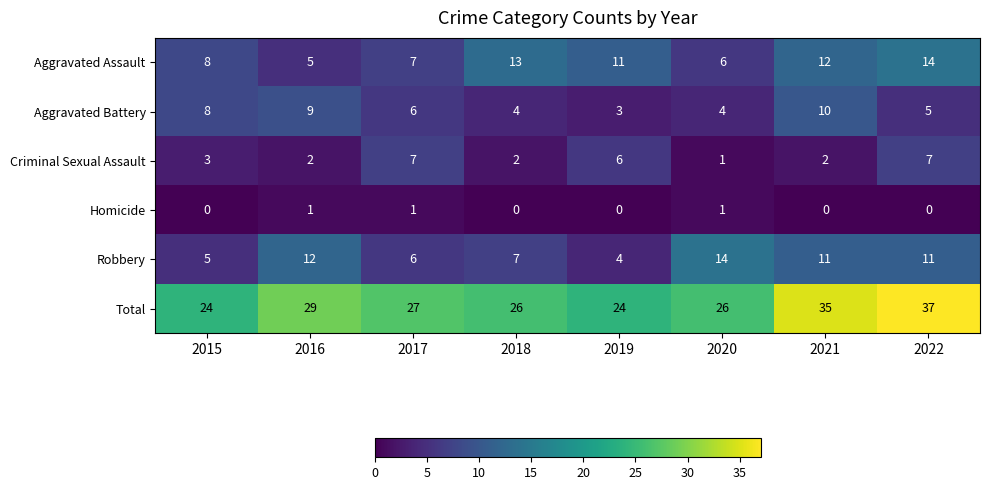

Which category has the highest value across all series?

2022